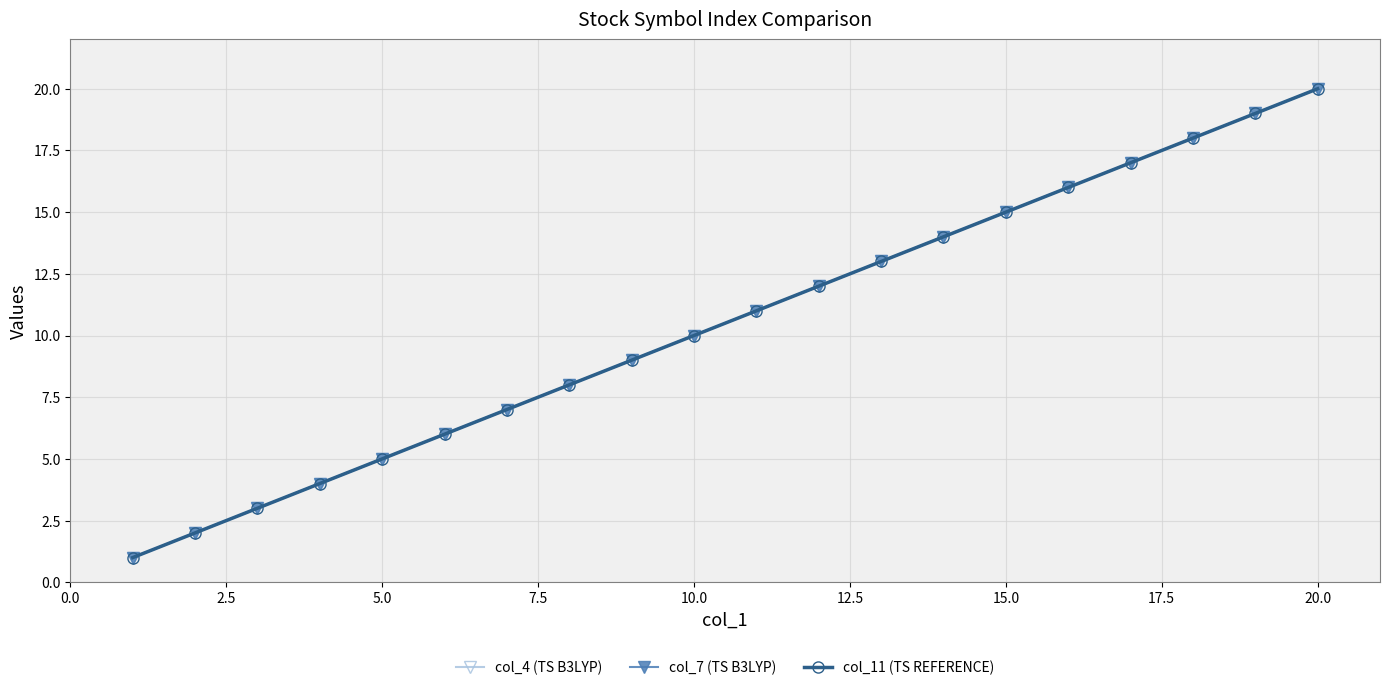

Does the chart display data point markers on the line(s)?

Yes